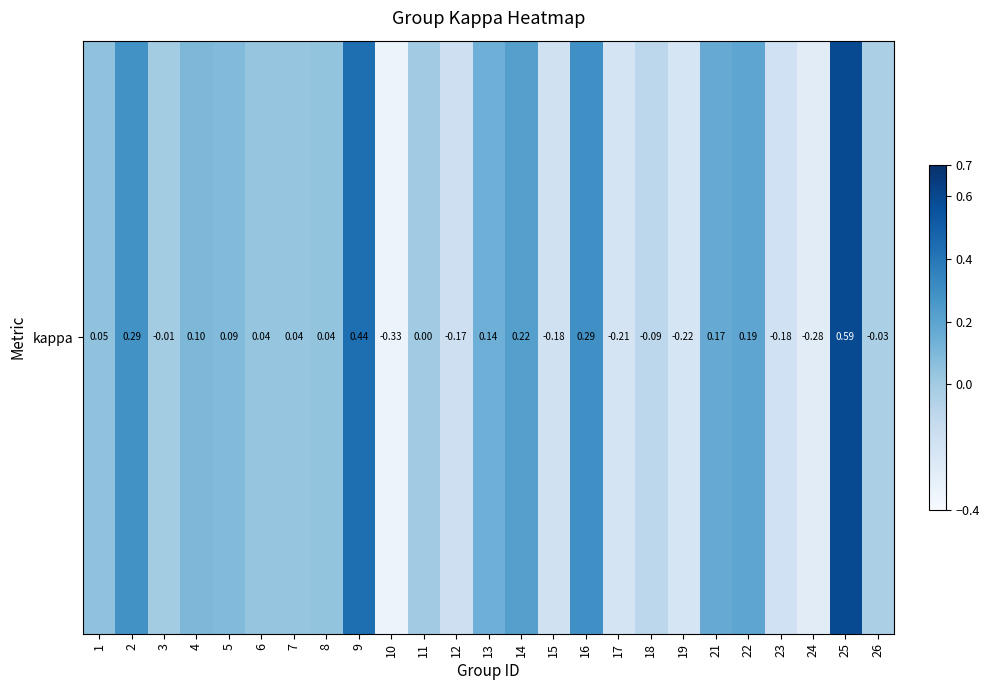

Rank the categories by value from highest to lowest.

25, 9, 16, 2, 14, 22, 21, 13, 4, 5, 1, 8, 7, 6, 11, 3, 26, 18, 12, 23, 15, 17, 19, 24, 10